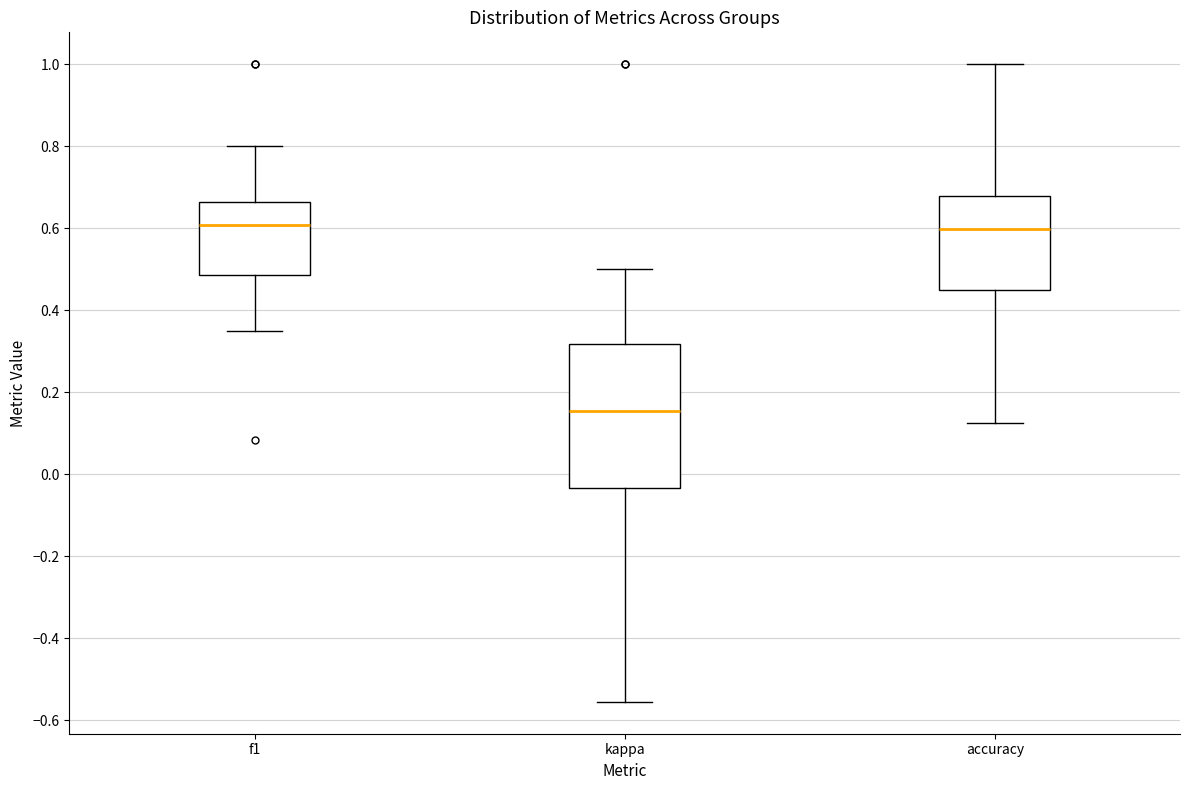

Which box's median line is the lowest?

kappa